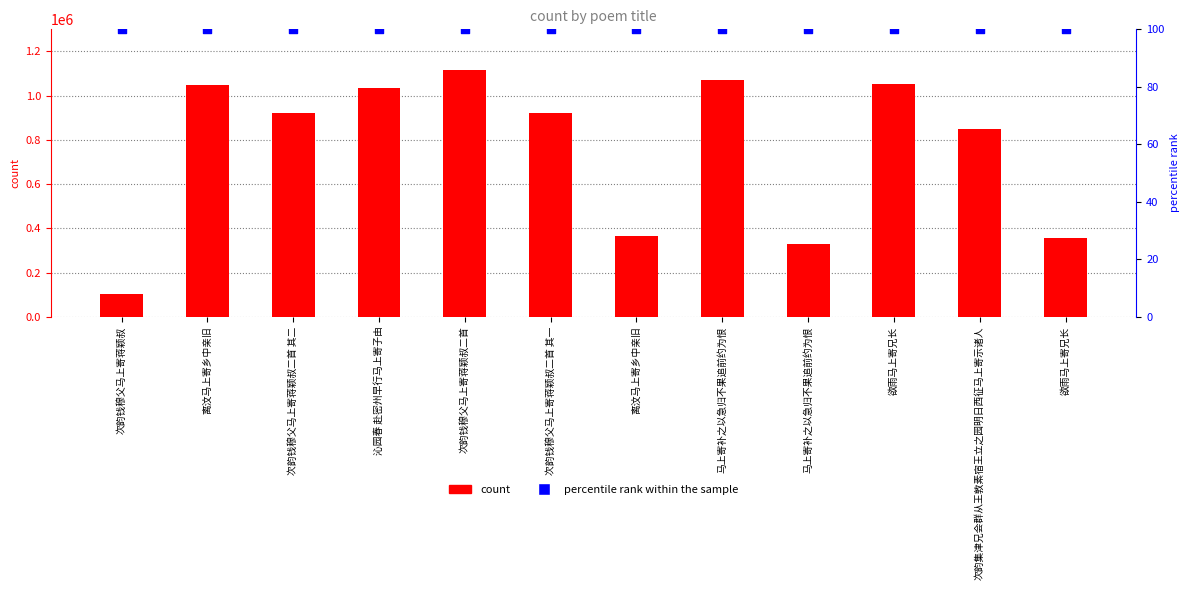

What are all the series names shown in the legend?

count, percentile rank within the sample